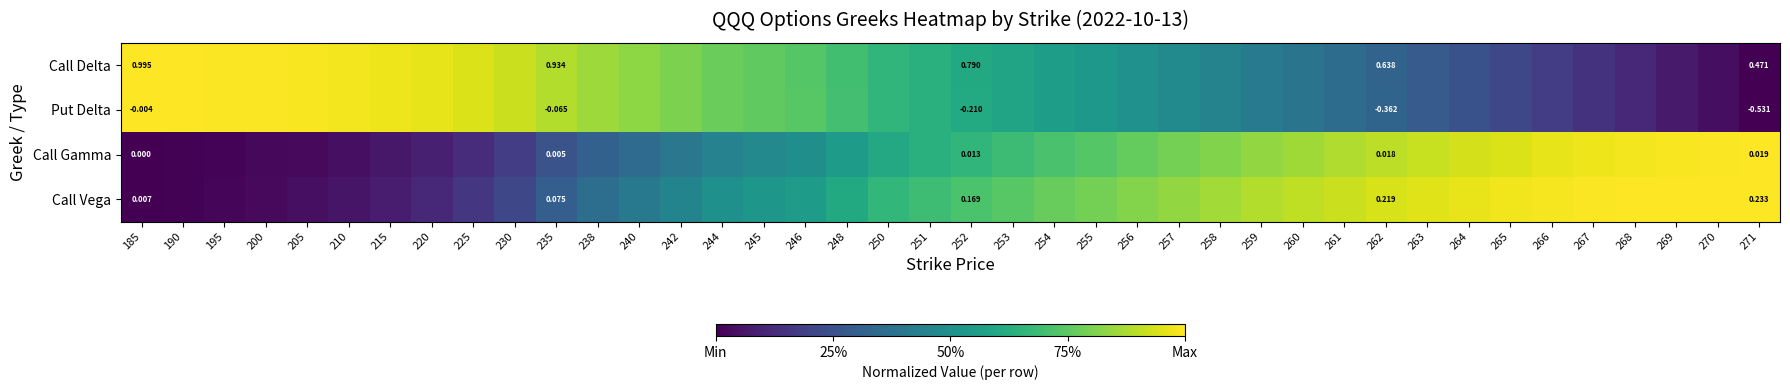

How many data points does each series have?

40